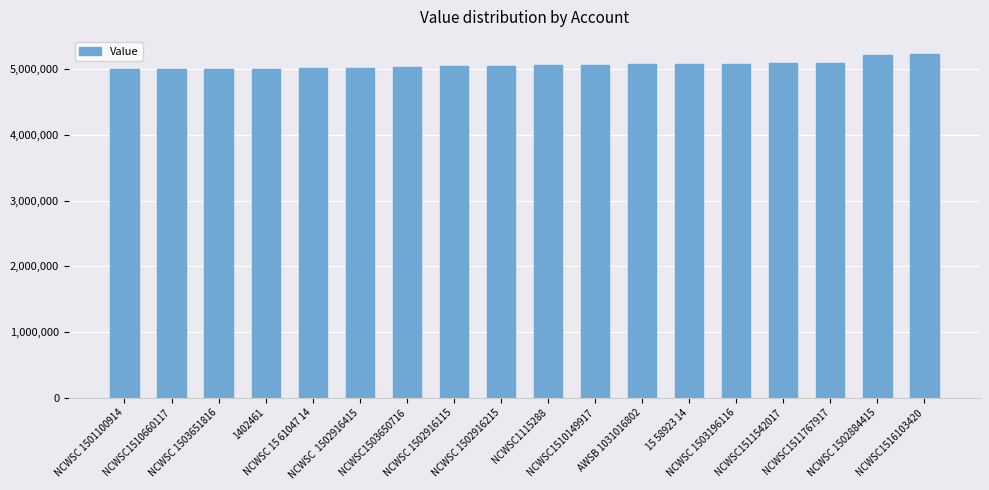

The chart shows a value of 8927010 at NCWSC 15 61047 14. True or false?

False